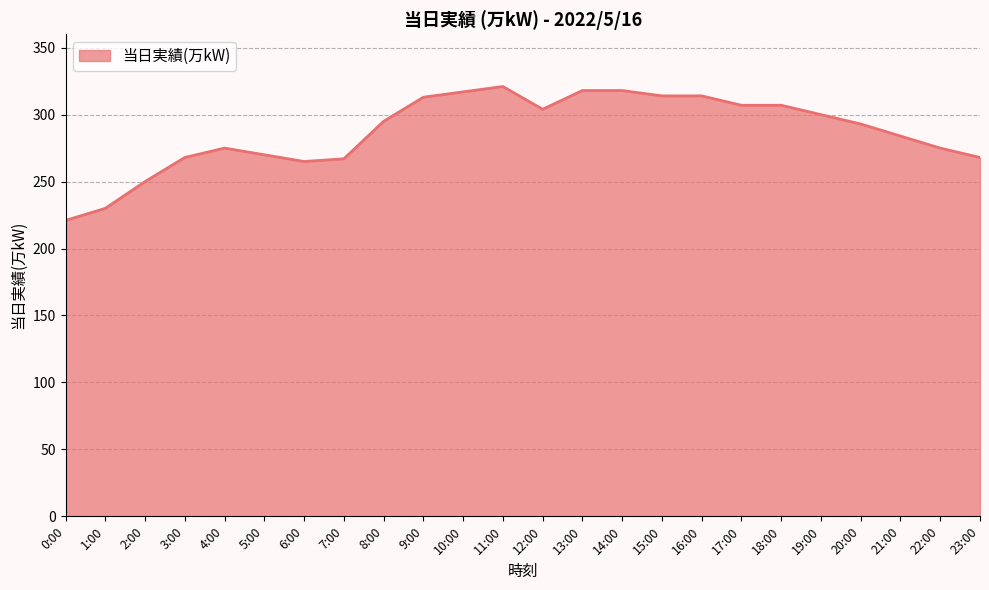

What position from the right is 9:00?

15